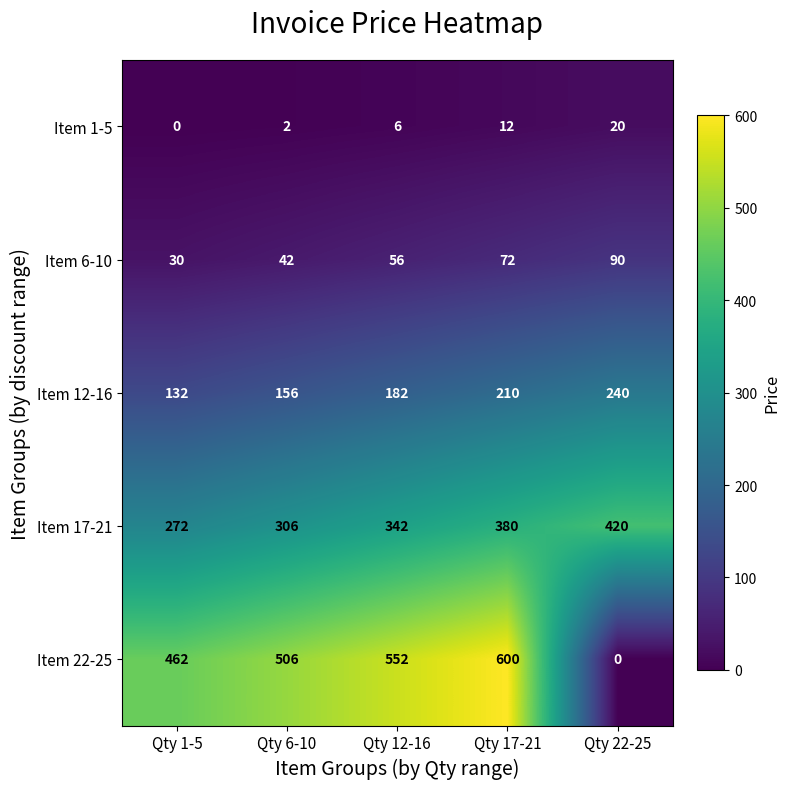

What is the approximate value of Item 12-16 at Qty 12-16, to the nearest 10?

180